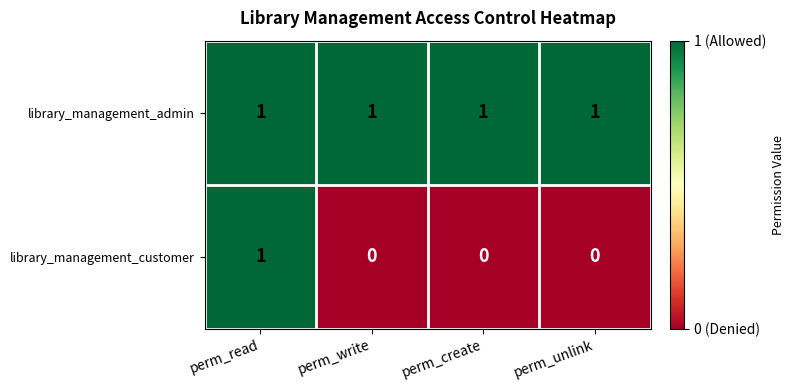

The value of library_management_customer at perm_read is 2. True or false?

False